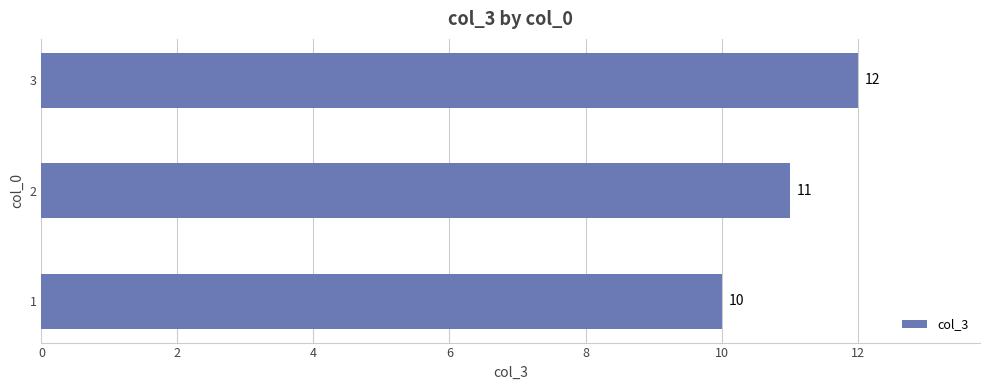

What is the sum of all values?

33